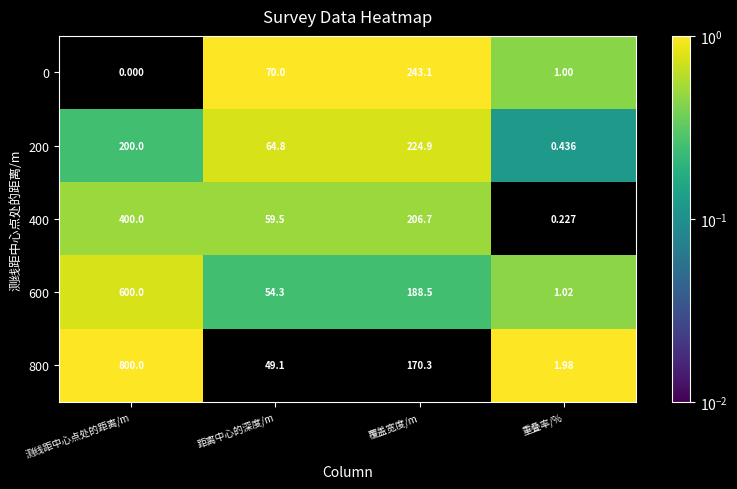

Rank the categories by 800 value from lowest to highest.

重叠率/%, 距离中心的深度/m, 覆盖宽度/m, 测线距中心点处的距离/m